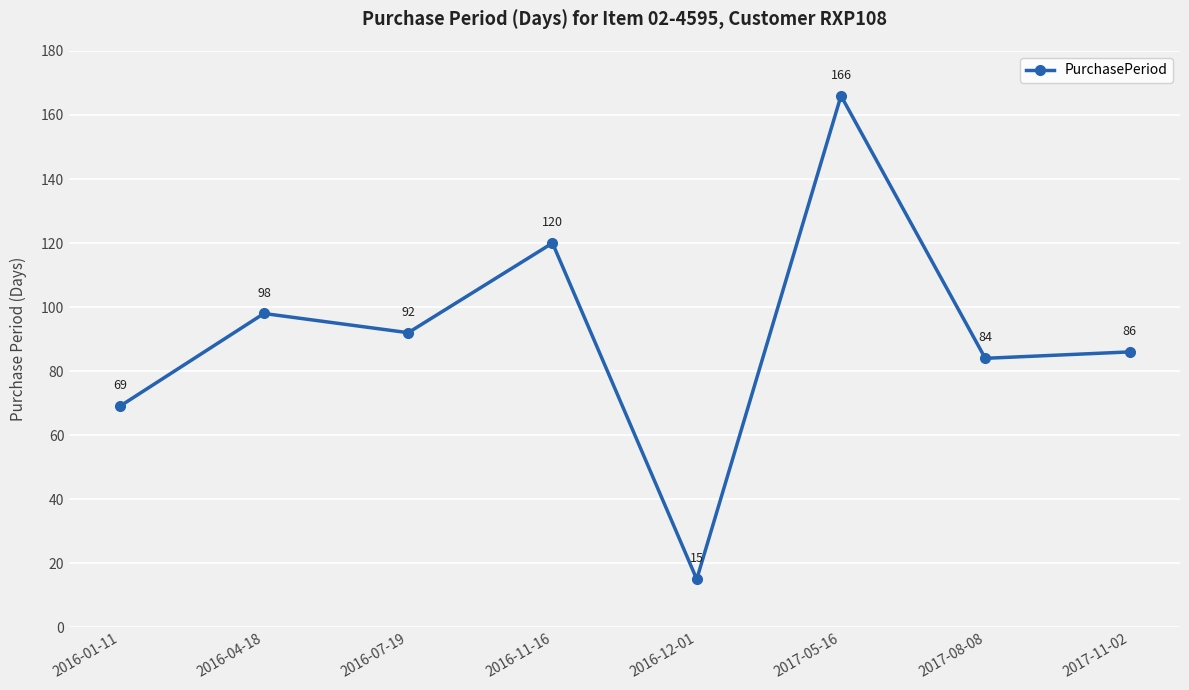

The value at 2017-05-16 is 166. True or false?

True